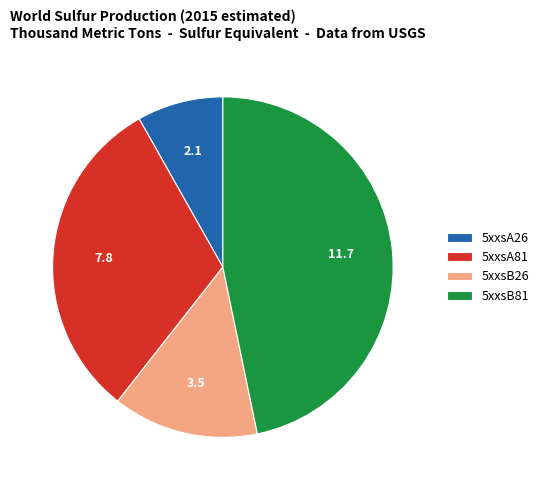

Approximately how many times larger is the value at 5xxsB26 compared to 5xxsA81?

0.4